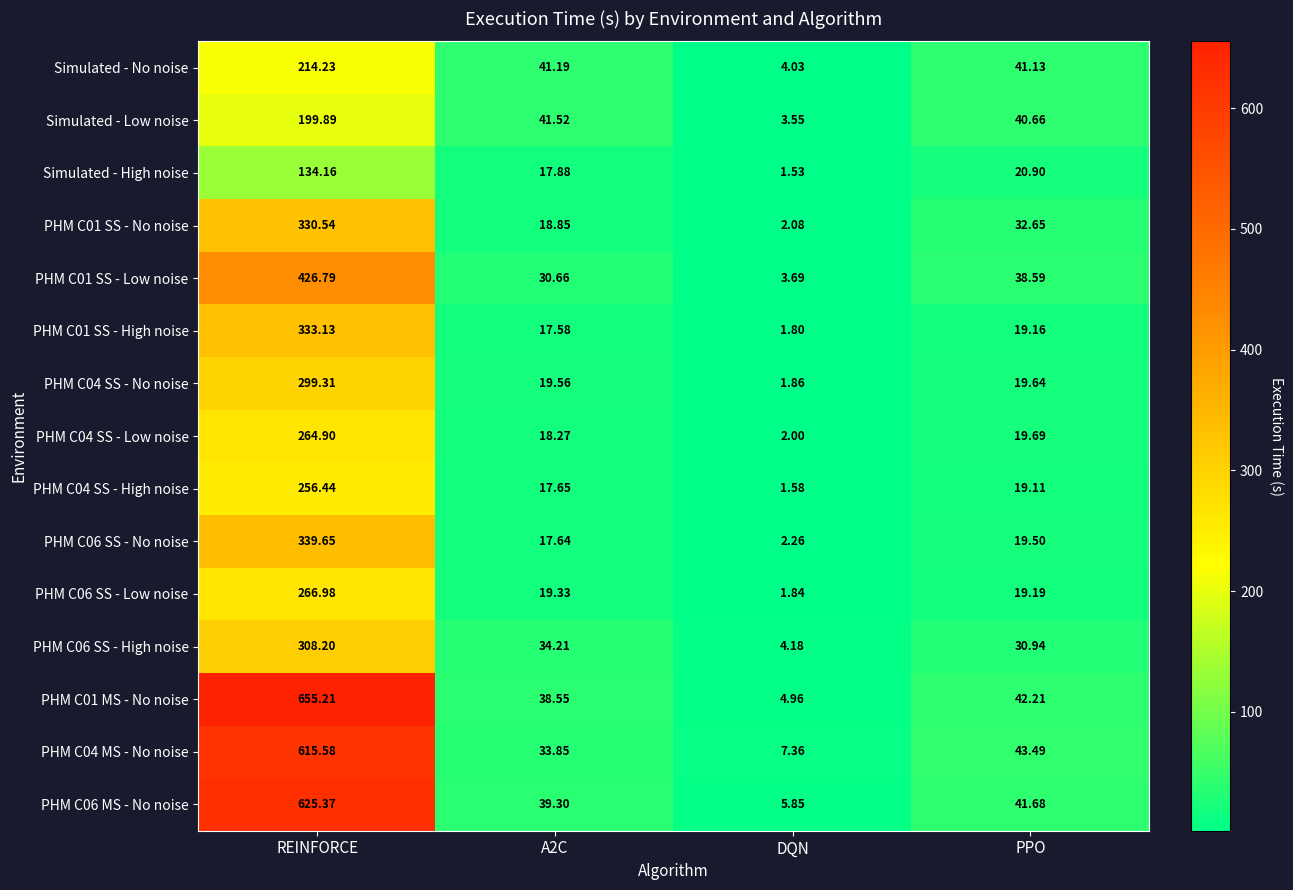

List the series in order of their peak value, highest first.

PHM C01 MS - No noise, PHM C06 MS - No noise, PHM C04 MS - No noise, PHM C01 SS - Low noise, PHM C06 SS - No noise, PHM C01 SS - High noise, PHM C01 SS - No noise, PHM C06 SS - High noise, PHM C04 SS - No noise, PHM C06 SS - Low noise, PHM C04 SS - Low noise, PHM C04 SS - High noise, Simulated - No noise, Simulated - Low noise, Simulated - High noise